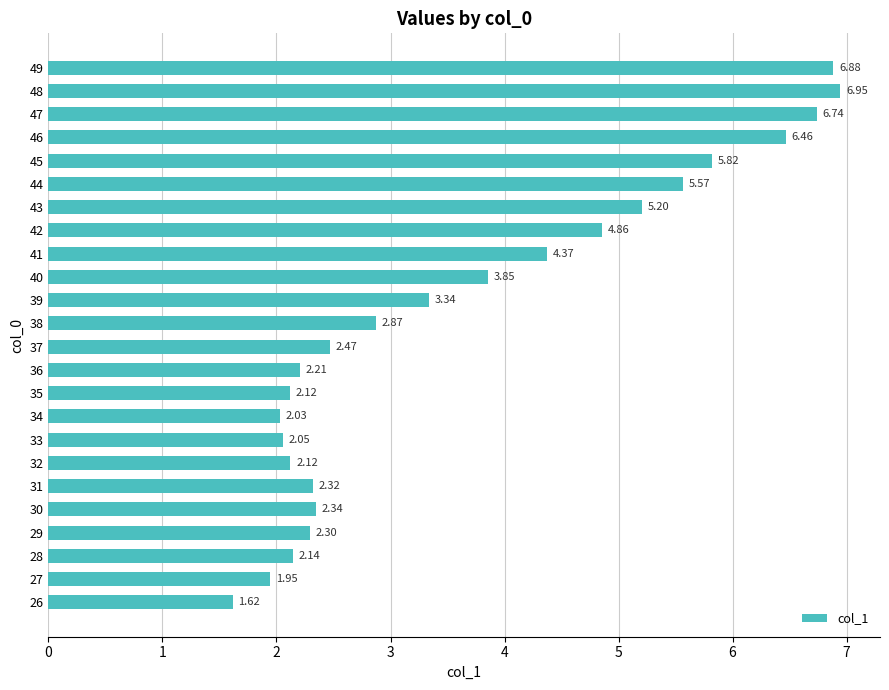

What is the average value?

3.7